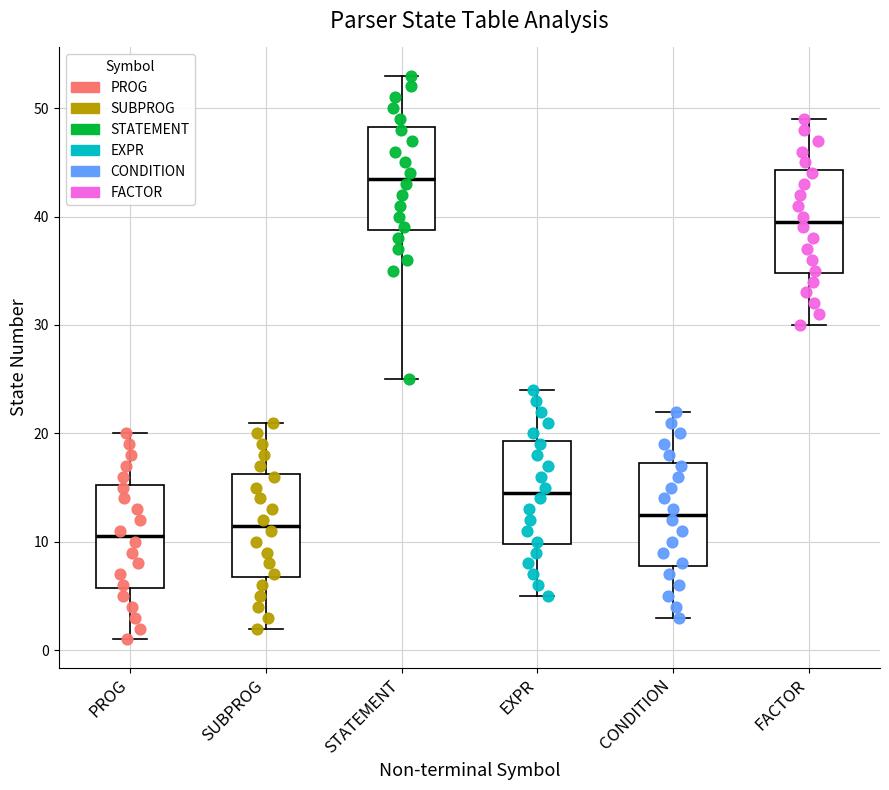

Reading left to right, transcribe this box plot: for each box, give where its median line is, the range the box spans, and where its two whiskers end, as read against the y-axis. The values are not printed on the chart, so give them approximately, as read against the axis.

PROG: median 11, box 6 to 15, whiskers 1 to 20
SUBPROG: median 12, box 7 to 16, whiskers 2 to 21
STATEMENT: median 44, box 39 to 48, whiskers 25 to 53
EXPR: median 15, box 10 to 19, whiskers 5 to 24
CONDITION: median 13, box 8 to 17, whiskers 3 to 22
FACTOR: median 40, box 35 to 44, whiskers 30 to 49